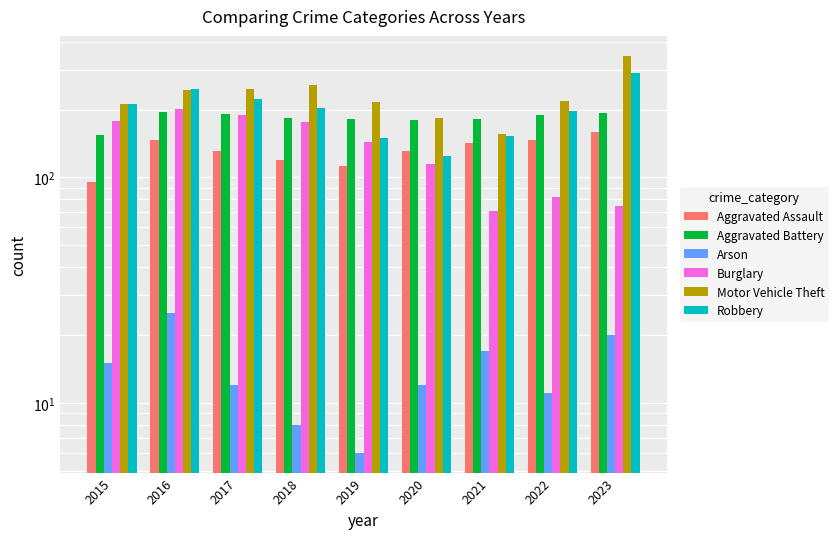

At which category does the chart reach its minimum across all series?

2019